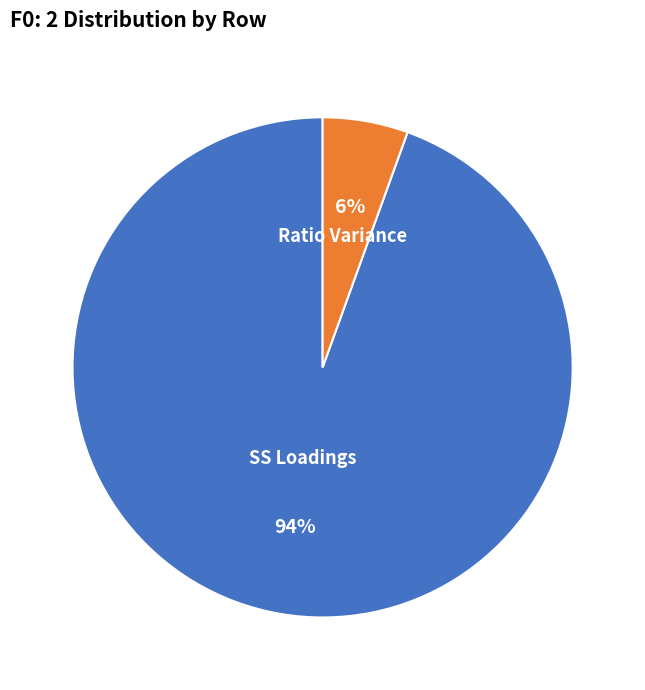

To the nearest percent, what is the combined percentage of SS Loadings and Ratio Variance?

100%